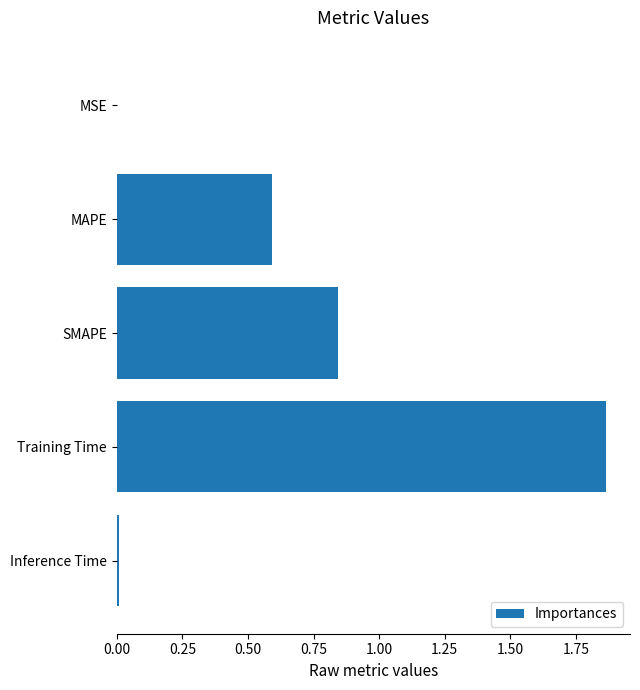

What is the sum of all values?

3.3